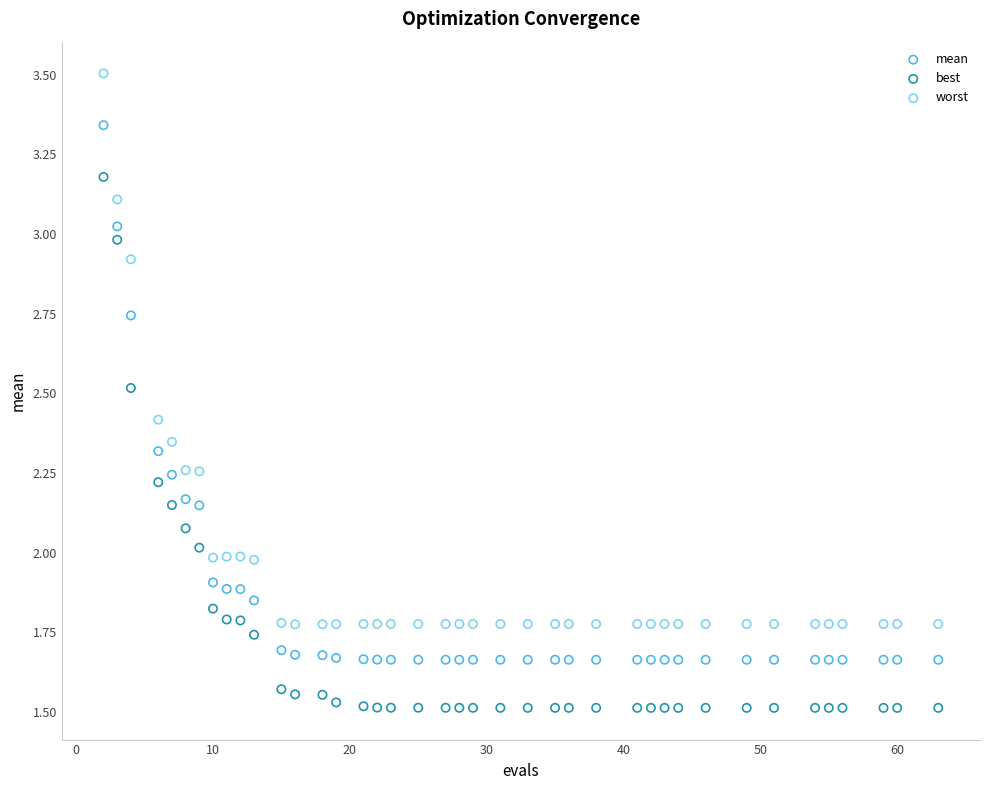

Which series contains the highest Y value?

worst